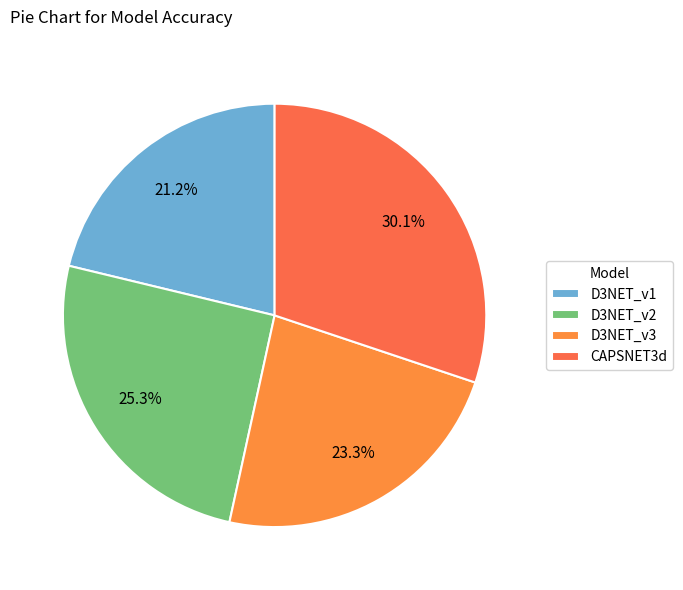

Is it true that D3NET_v1 is 7% of the pie?

False